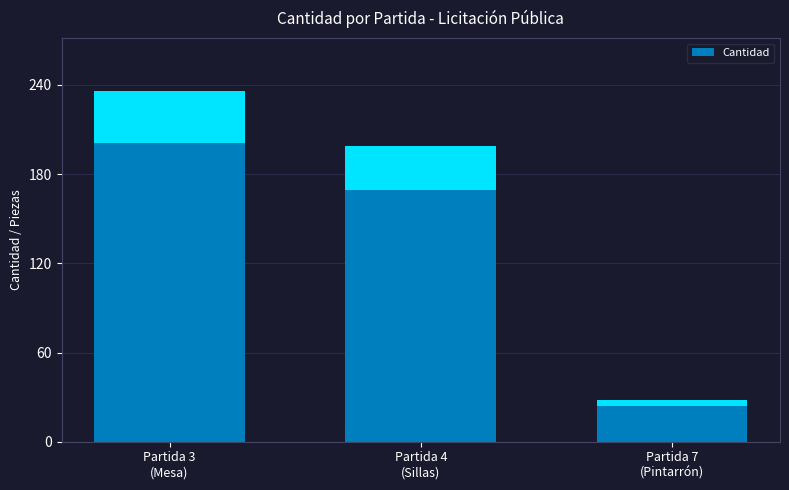

How many bars are there in total?

3